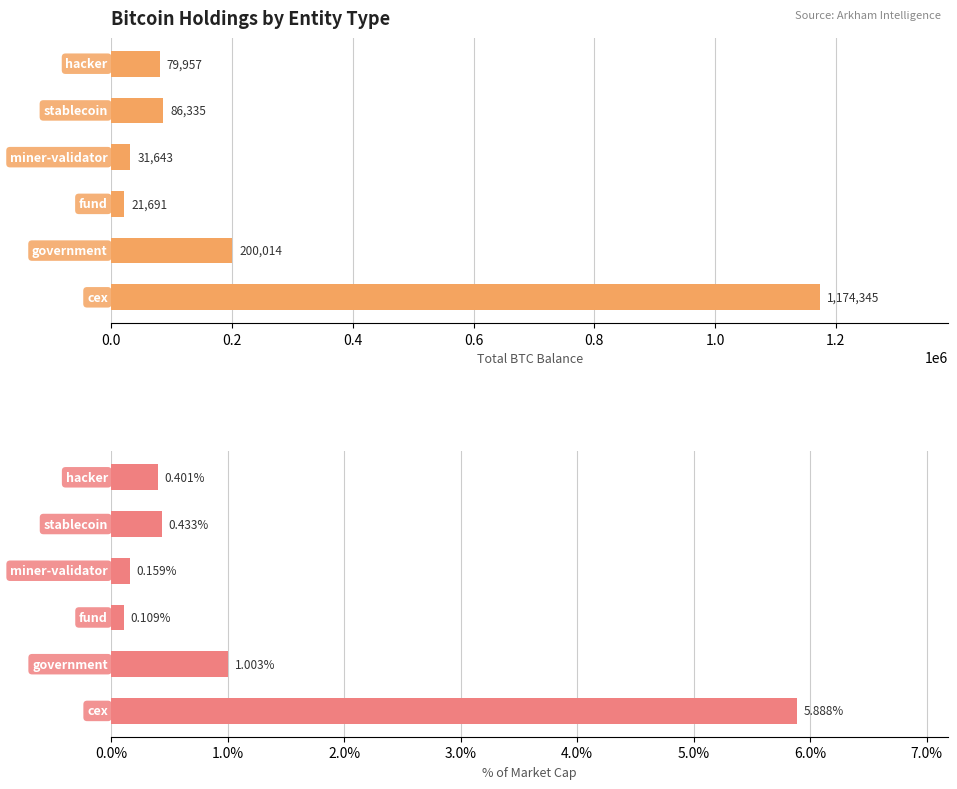

What are all the series names shown in the legend?

Total Balance (BTC), % of Market Cap